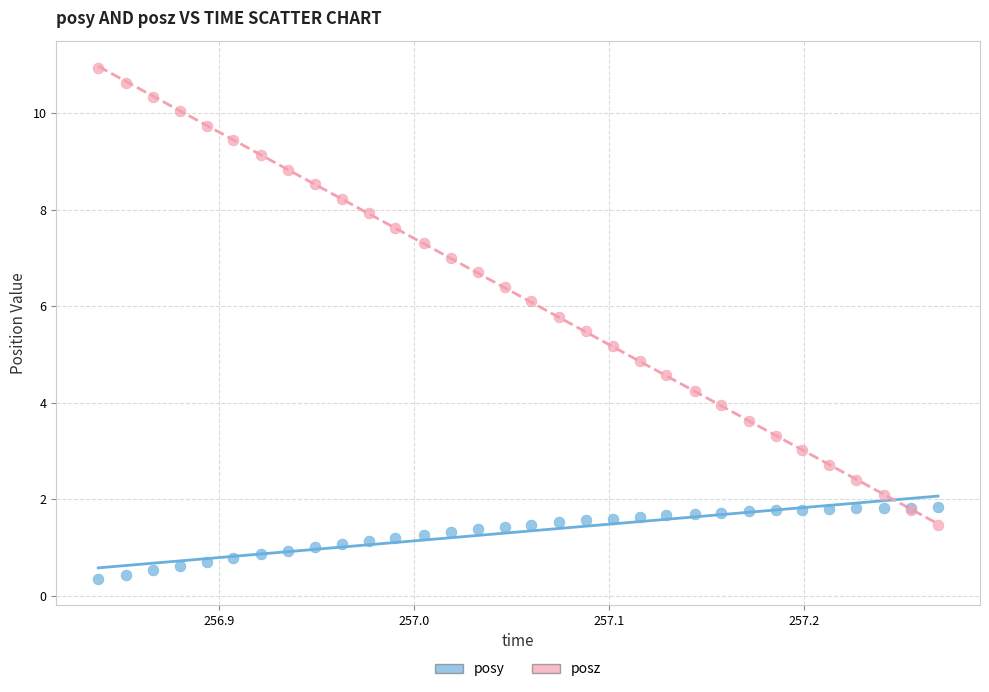

What is the X range (max minus min) for the scatter plot?

0.4